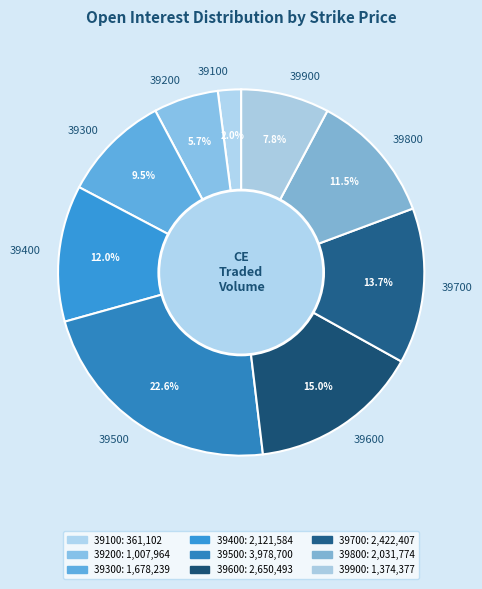

Rank the categories by value from lowest to highest.

39100, 39200, 39900, 39300, 39800, 39400, 39700, 39600, 39500